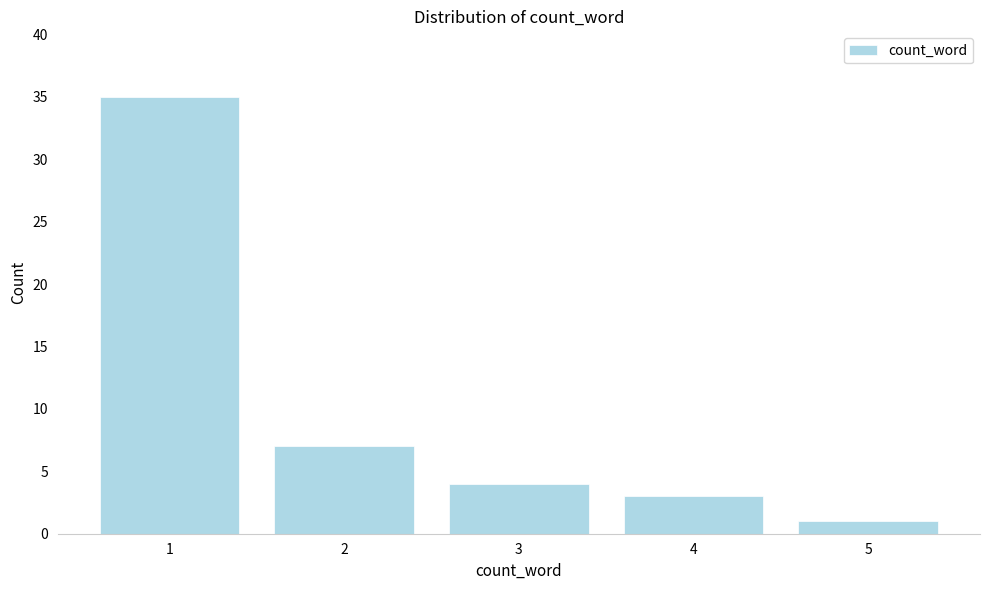

How tall is the bar that spans 4.5 to 5.5 on the x-axis? The values are not printed on the chart, so give them approximately, as read against the axis.

1